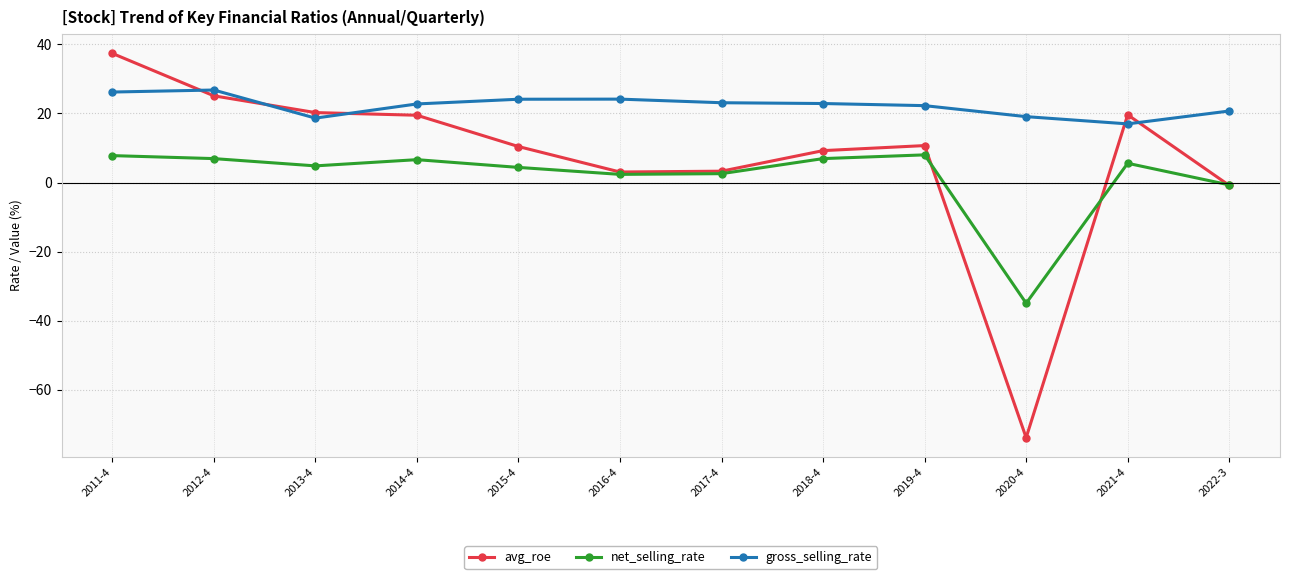

What is the sum of the net_selling_rate values at 2020-4 and 2011-4?

-27.1